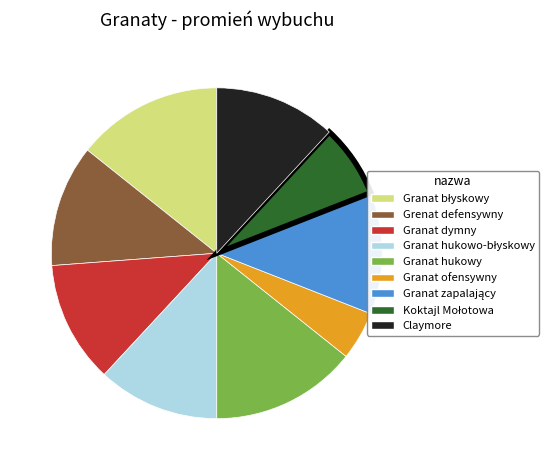

Approximately how many times larger is the value at Granat ofensywny compared to Granat hukowy?

0.3